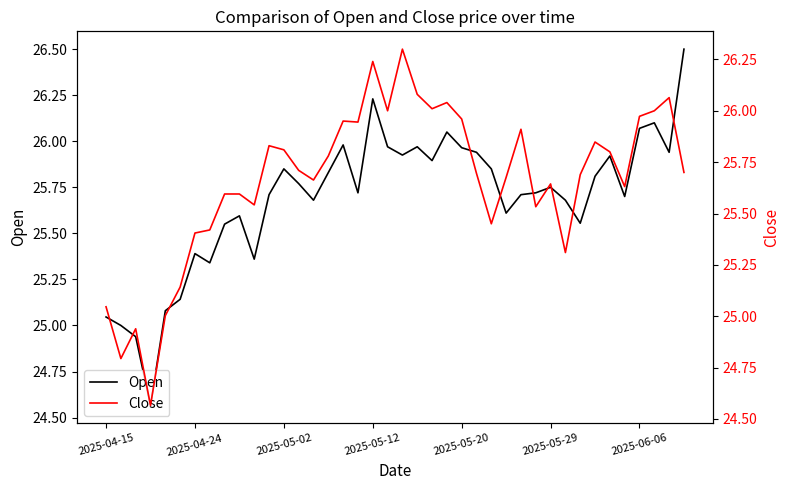

Where does the Close series first go above 25?

2025-04-15